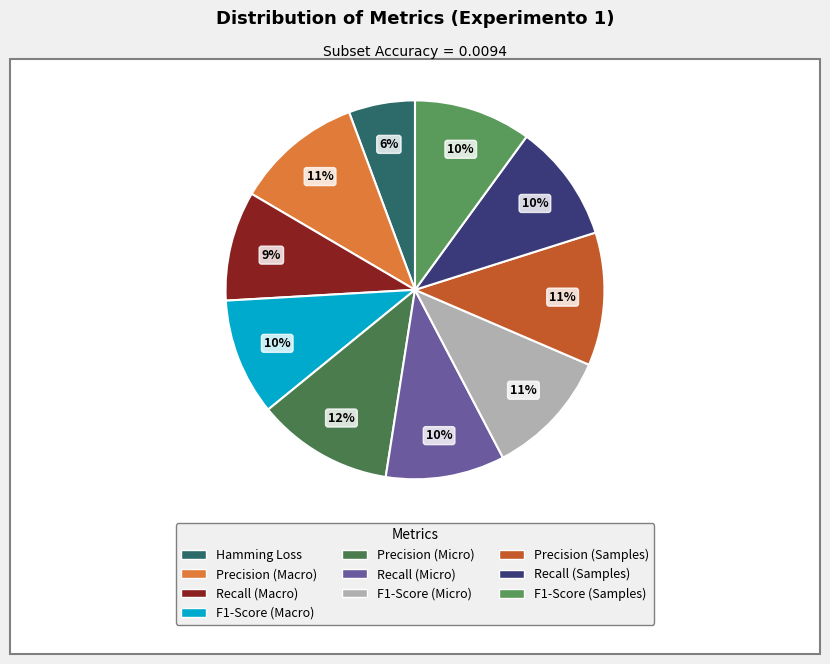

What percentage is the Hamming Loss slice, to the nearest percent?

6%